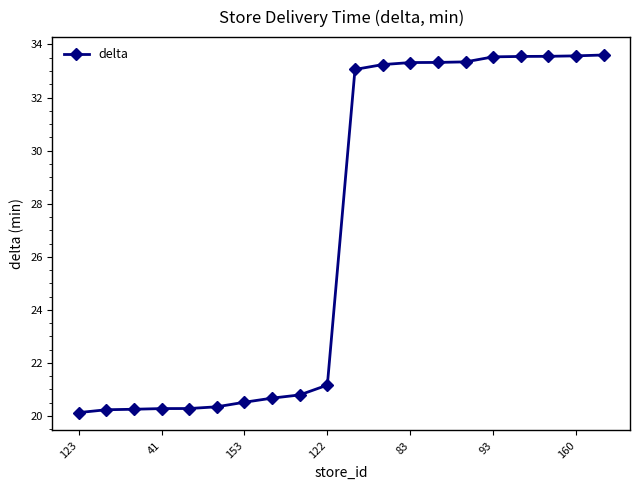

What is the difference between the maximum and minimum values?

13.5